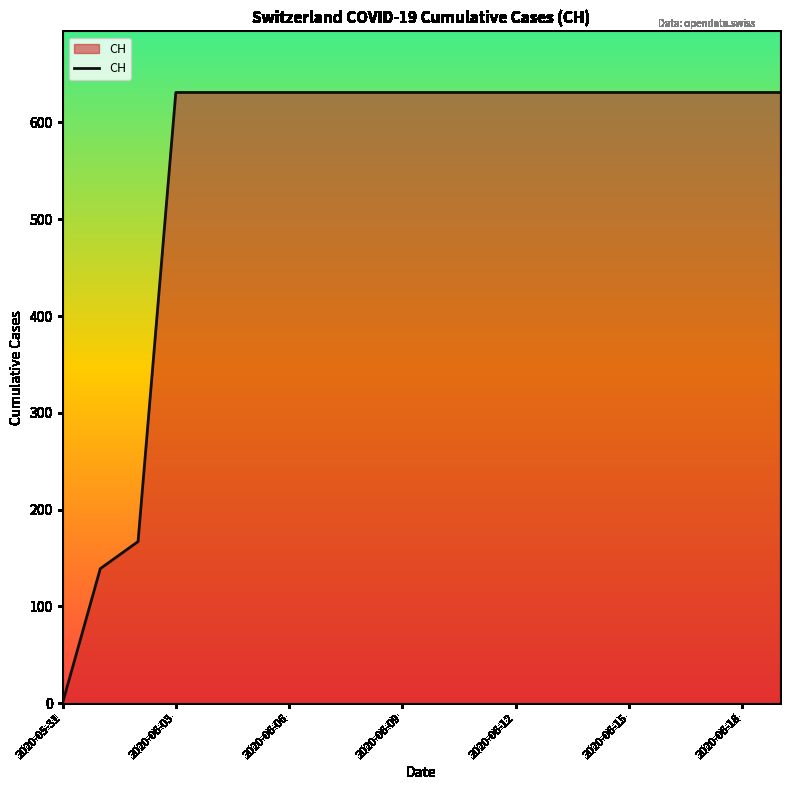

What is the maximum value shown in the chart?

631